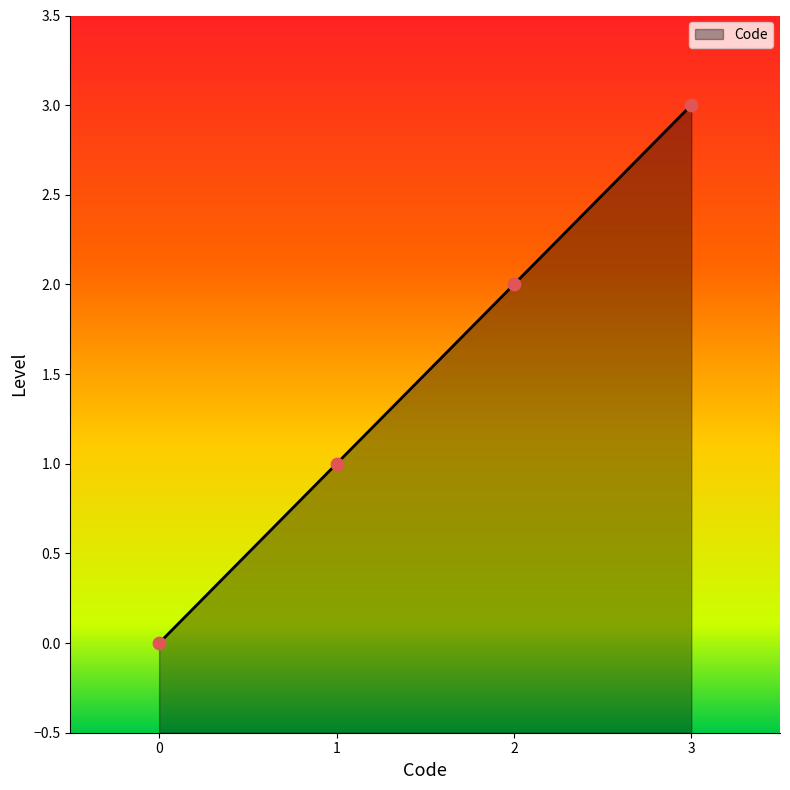

What is the change in value from 1 to 3?

+2